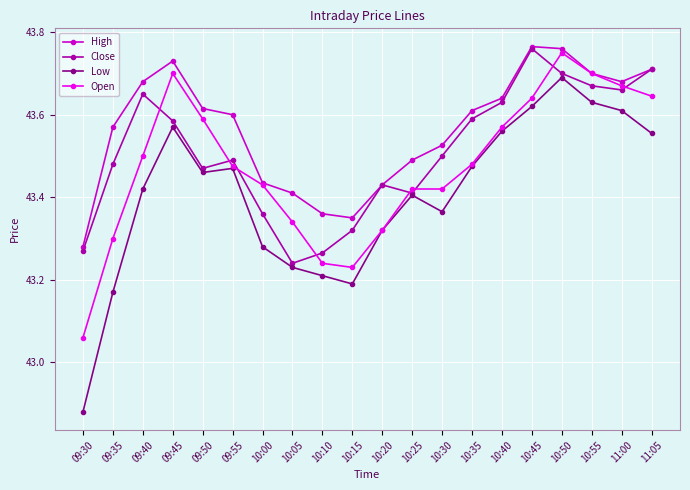

What is the label of the 16th point from the right?

09:50